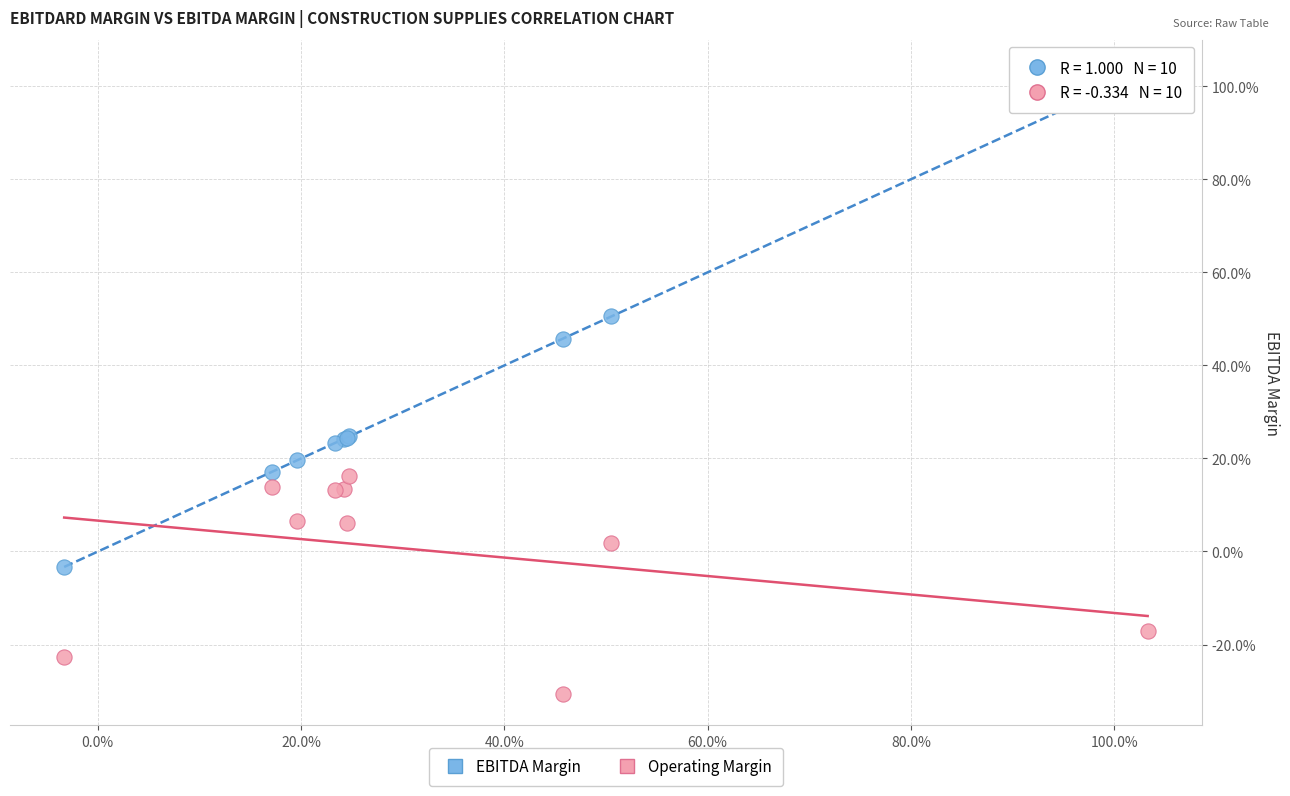

Which series reaches the maximum Y coordinate?

EBITDA Margin